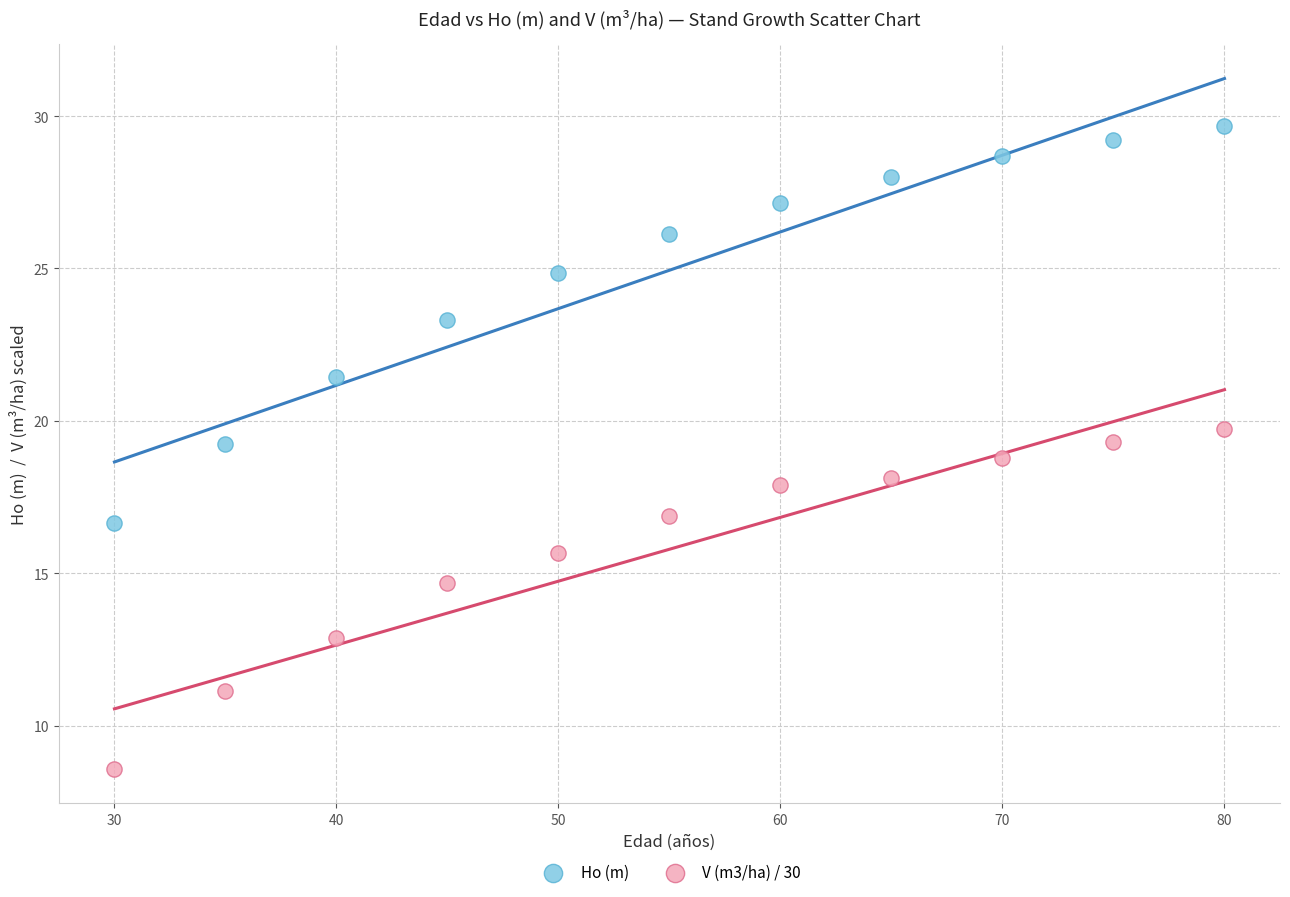

Which series contains the lowest Y value?

V (m3/ha) / 30